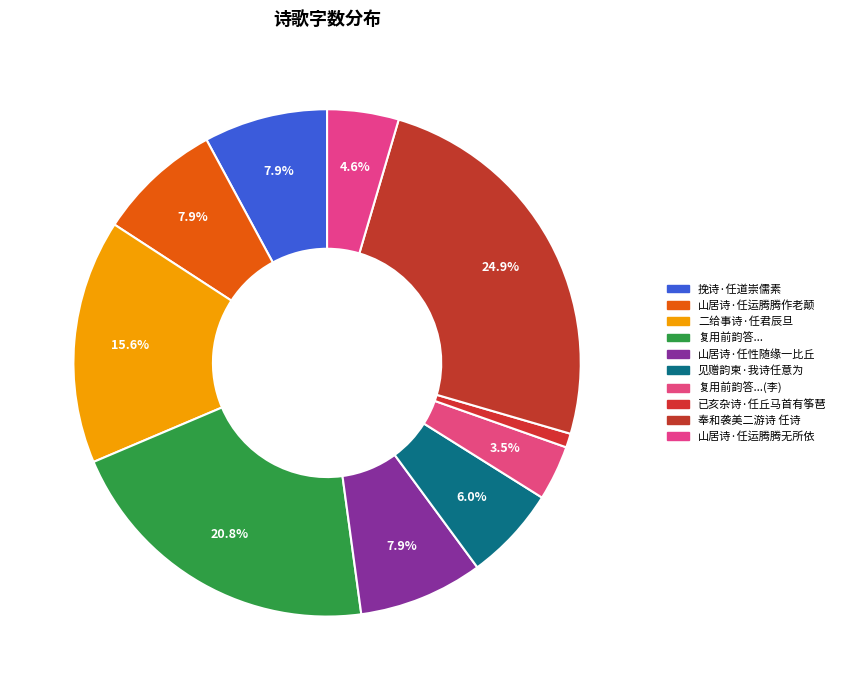

What is the smallest slice in the pie chart?

已亥杂诗·任丘马首有筝琶